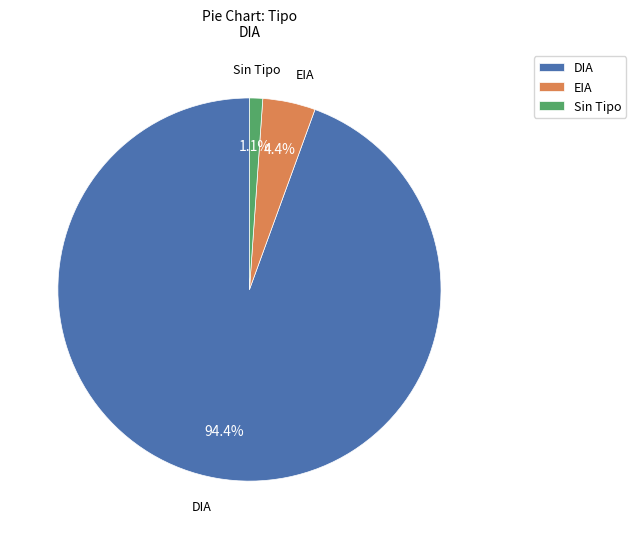

True or false: DIA accounts for 94% of the total.

True